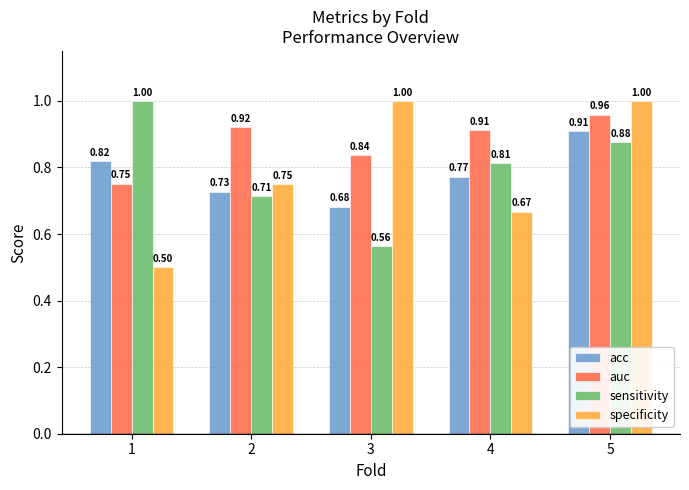

Does the chart contain any negative values?

No